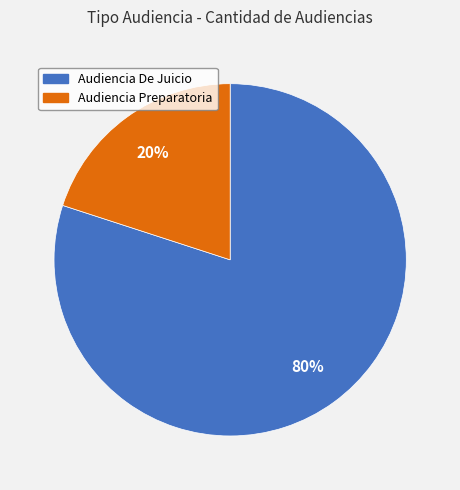

Between Audiencia Preparatoria and Audiencia De Juicio, which is larger?

Audiencia De Juicio